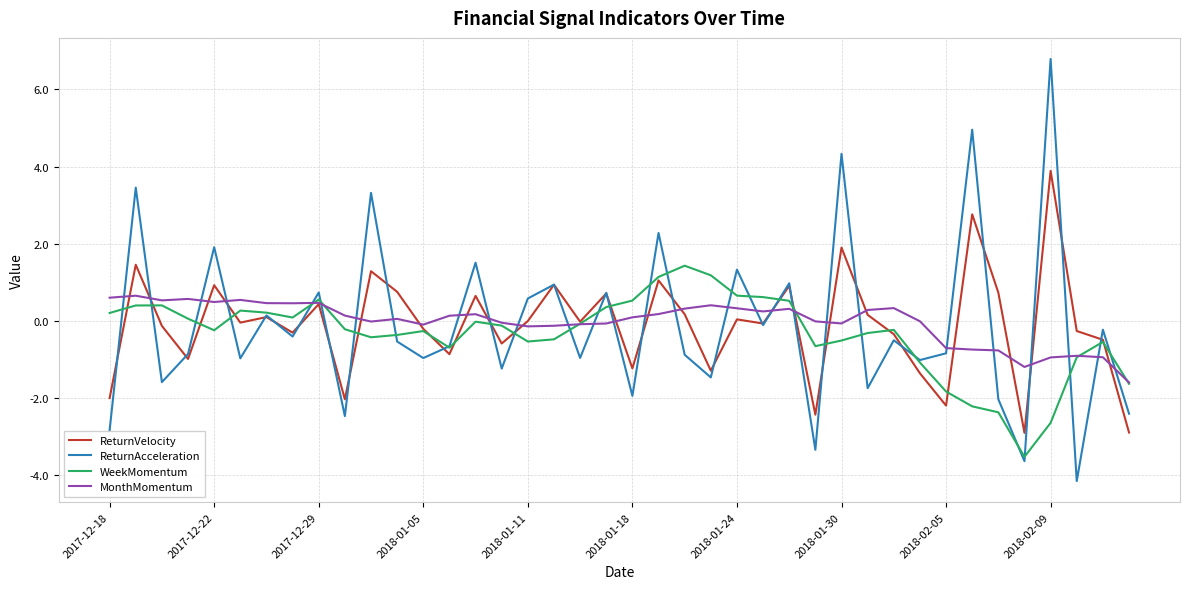

What is the maximum value shown in the chart?

6.8